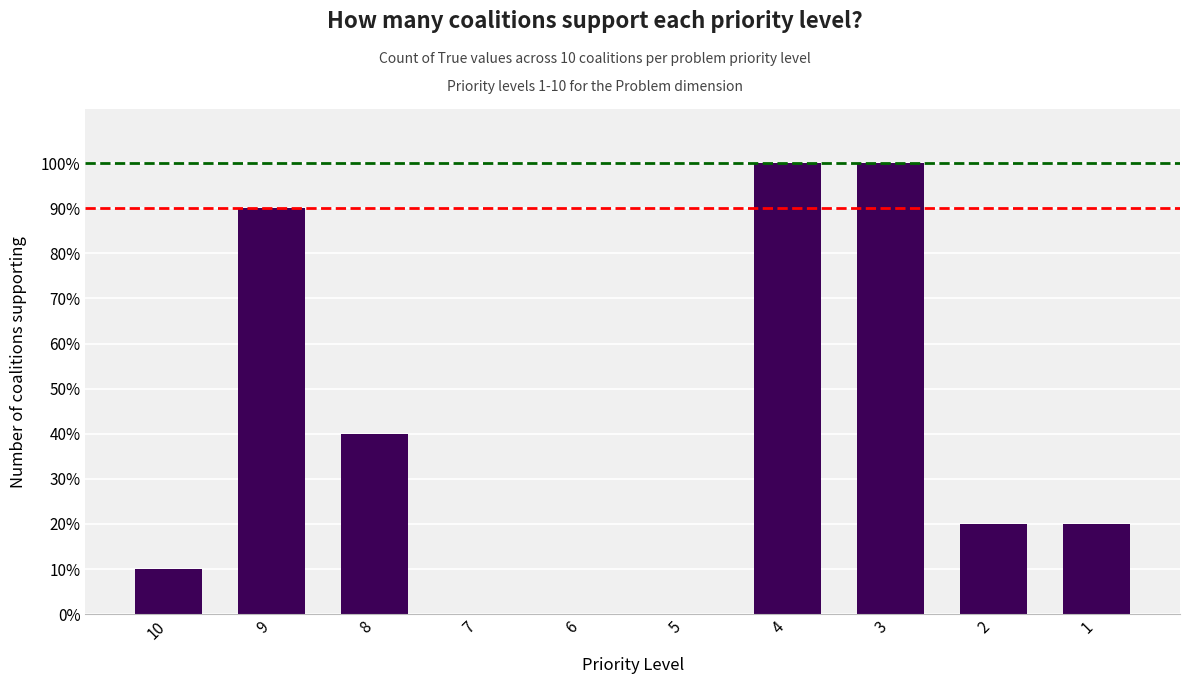

The chart shows a value of 0.0 at 5. True or false?

True